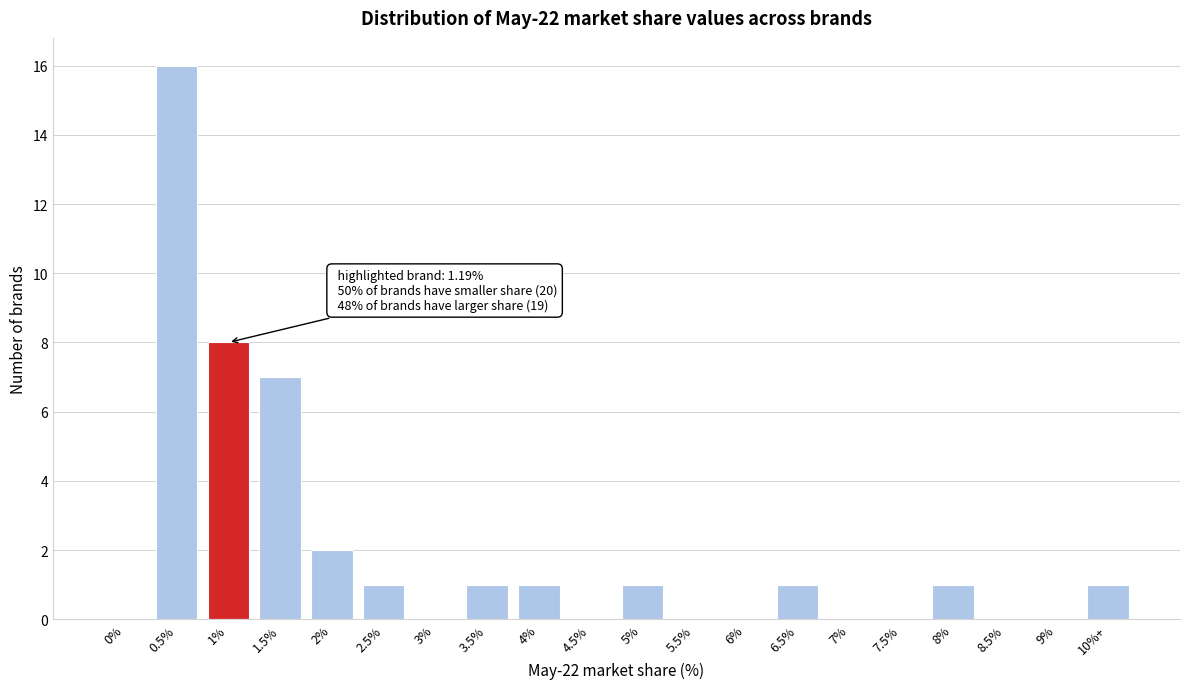

Reading left to right, list all the values displayed in this chart.

0%=0	0.5%=16	1%=8	1.5%=7	2%=2	2.5%=1	3%=0	3.5%=1	4%=1	4.5%=0	5%=1	5.5%=0	6%=0	6.5%=1	7%=0	7.5%=0	8%=1	8.5%=0	9%=0	10%+=1